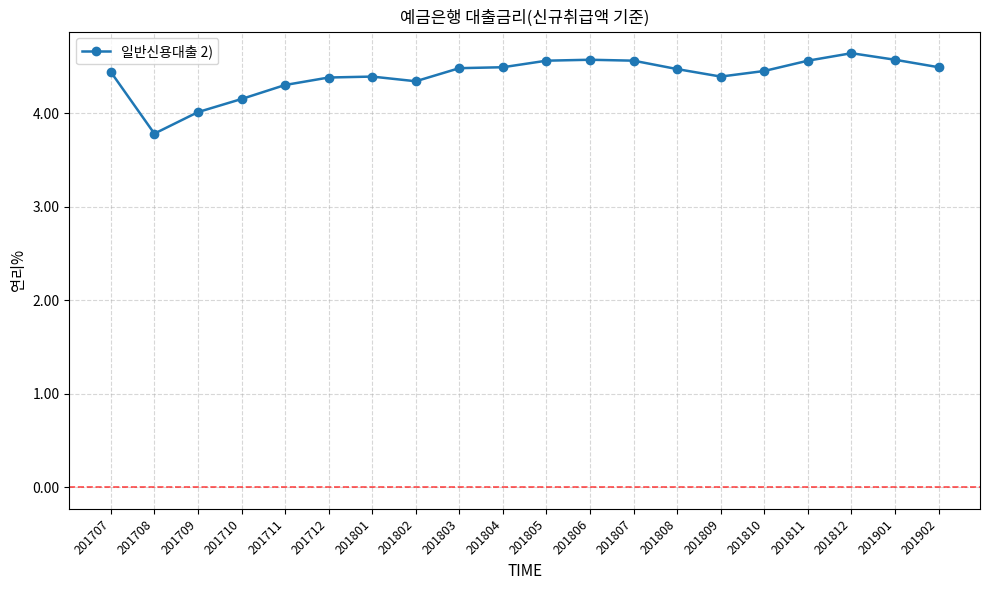

How many data points does each series have?

20